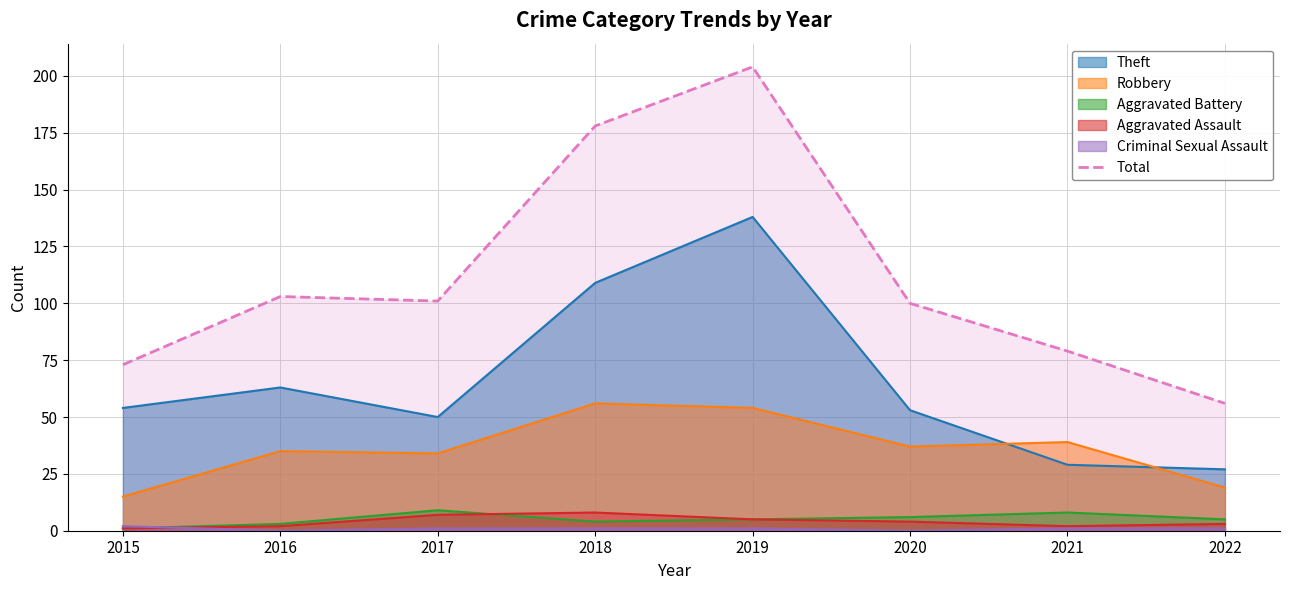

How many data points are less than 101?

4